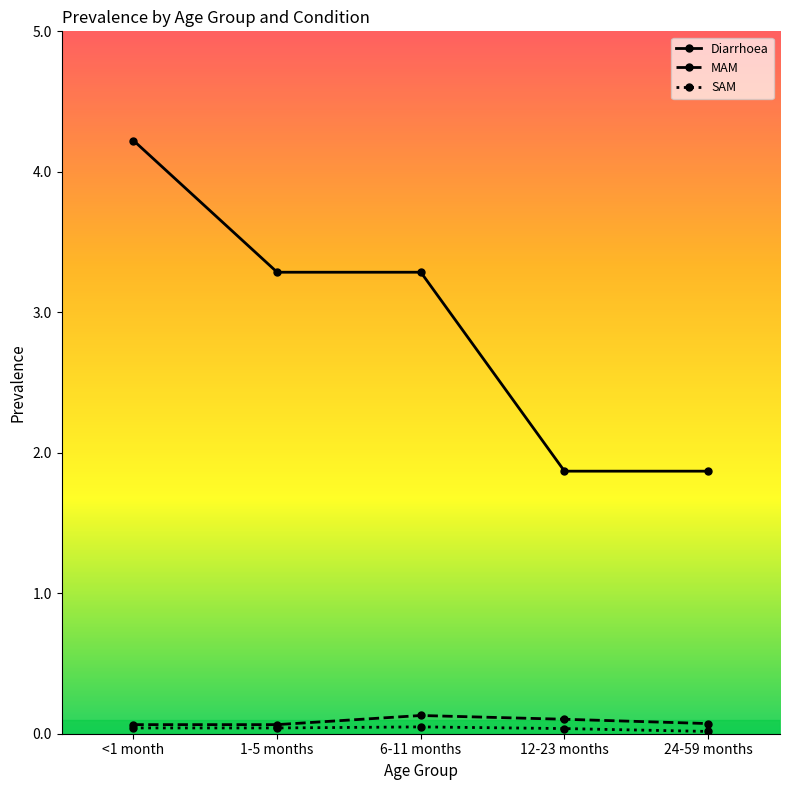

What is the greatest value displayed?

4.2